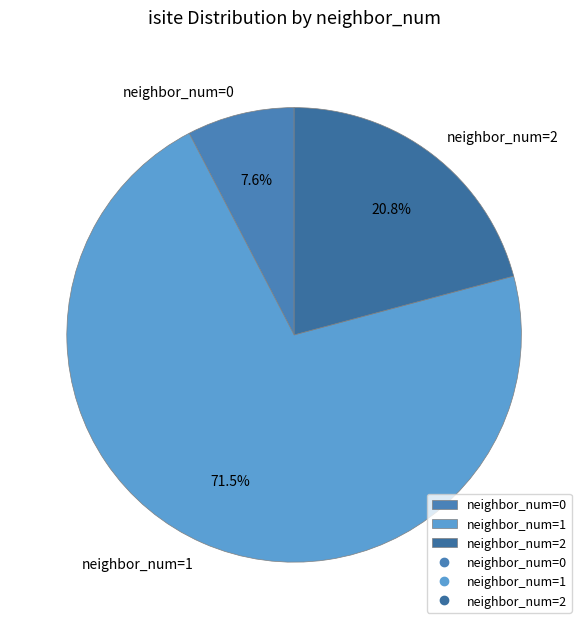

Rank the categories by value from lowest to highest.

neighbor_num=0, neighbor_num=2, neighbor_num=1